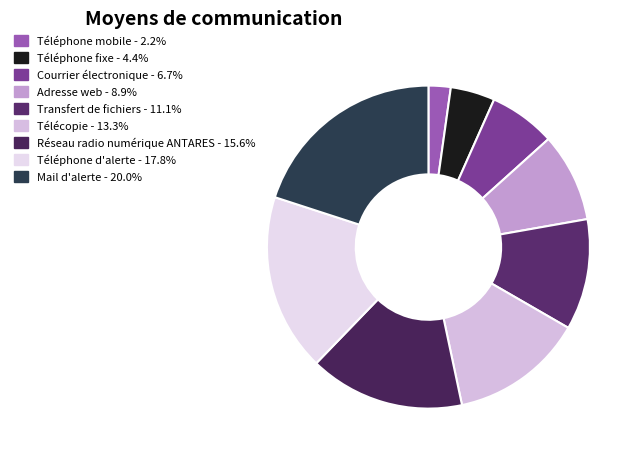

To the nearest percent, what is the combined percentage of Téléphone mobile and Télécopie?

16%